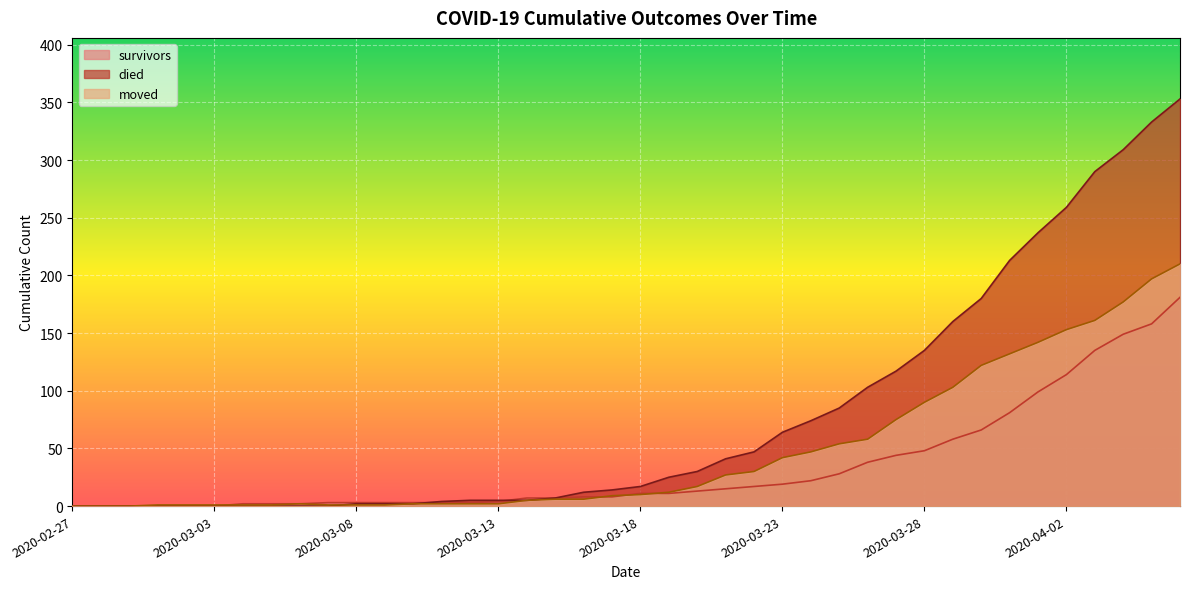

The moved series shows 2 at 2020-03-13. True or false?

True